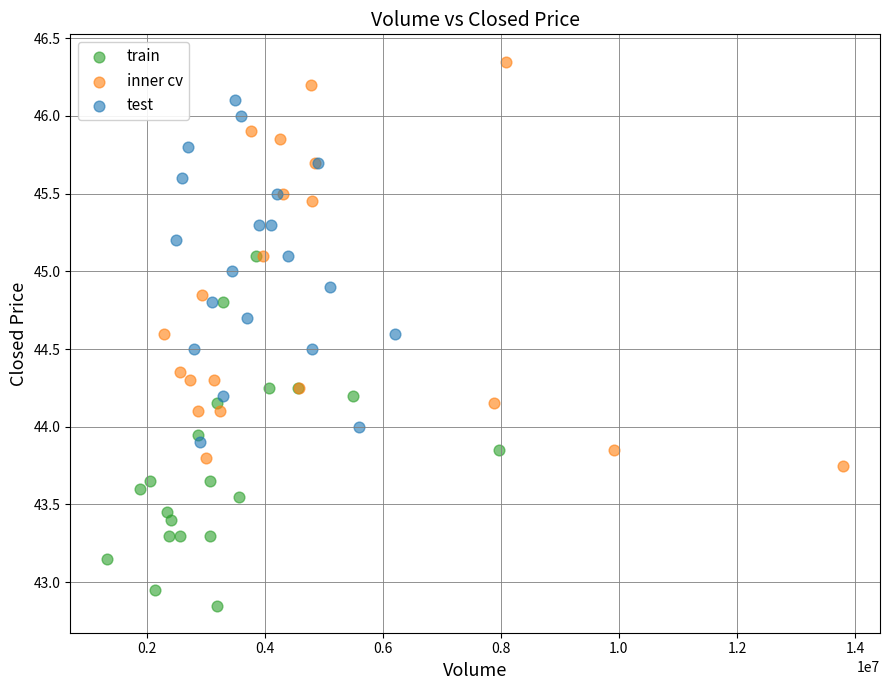

What are all the series names shown in the legend?

train, inner cv, test